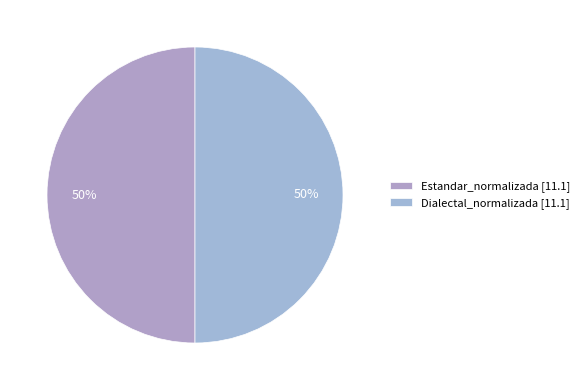

How many slices are in this pie chart?

2